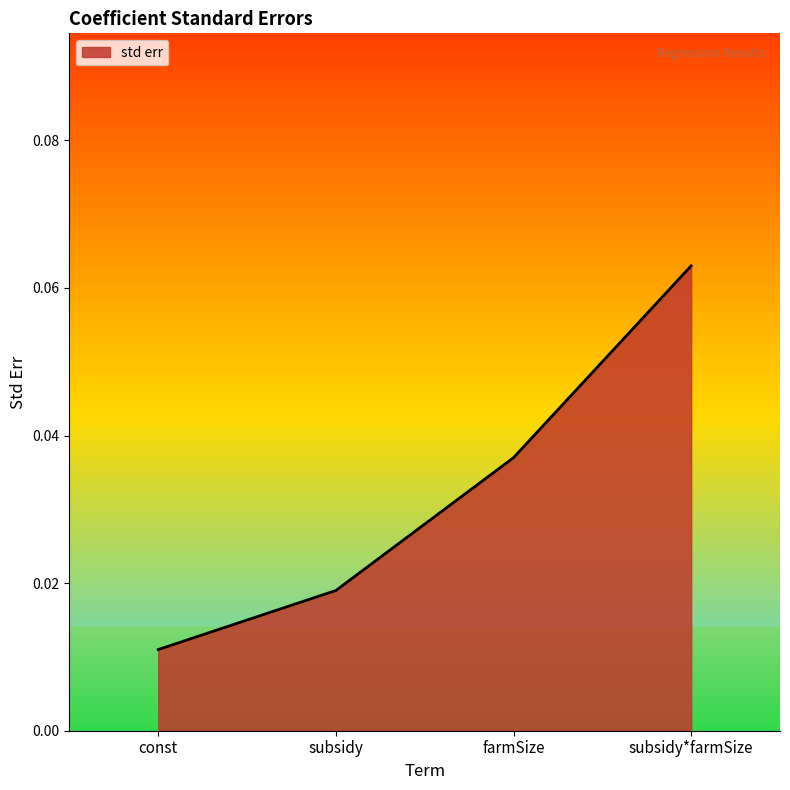

What position from the left is subsidy*farmSize?

4